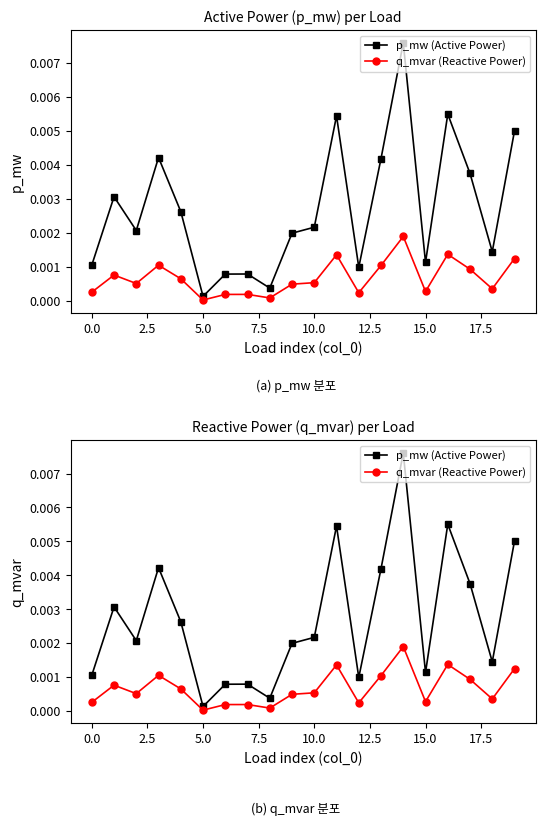

How many categories are shown in the chart?

20